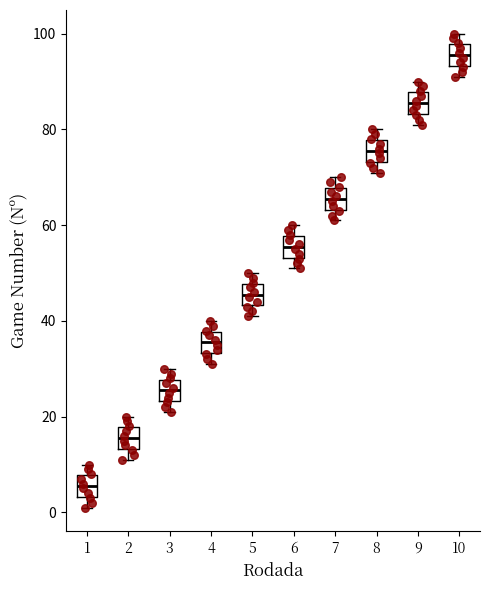

Where is the upper edge of the box at x = 6 on the y-axis? The values are not printed on the chart, so give them approximately, as read against the axis.

58